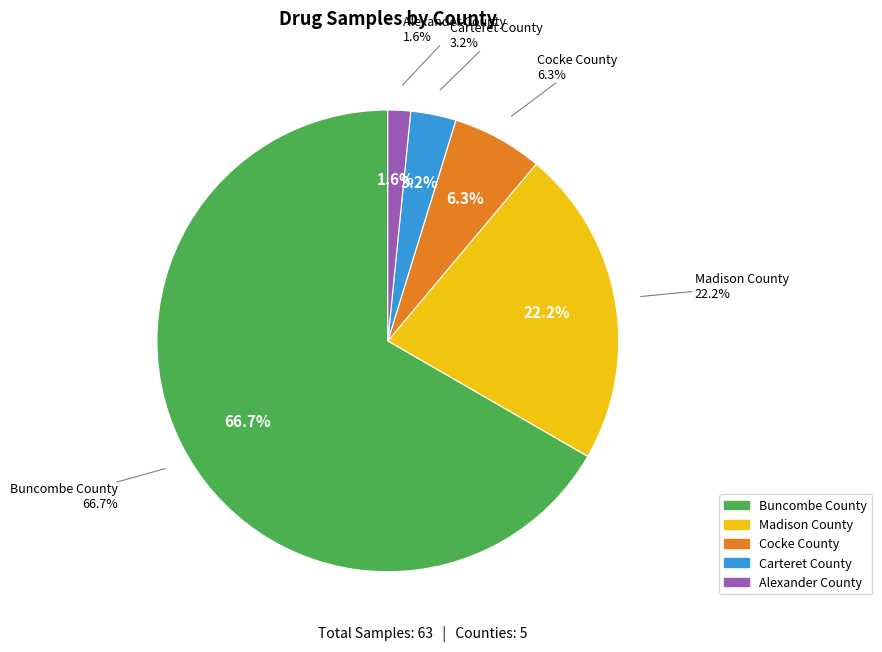

What is the smallest slice in the pie chart?

Alexander County